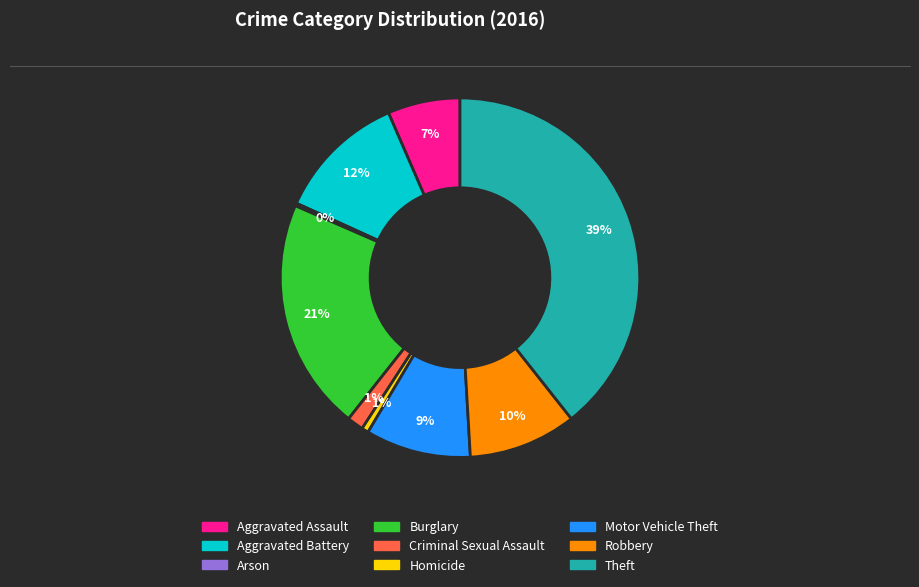

Do Aggravated Assault and Criminal Sexual Assault together represent more than half of the pie?

No